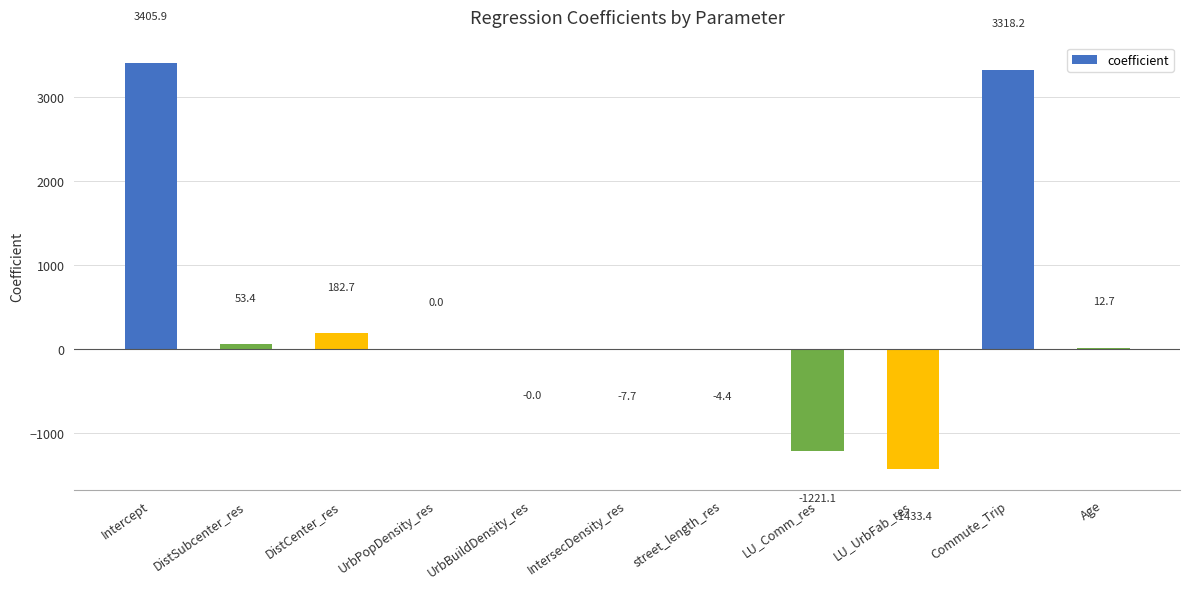

Where does the data first go above 0?

Intercept